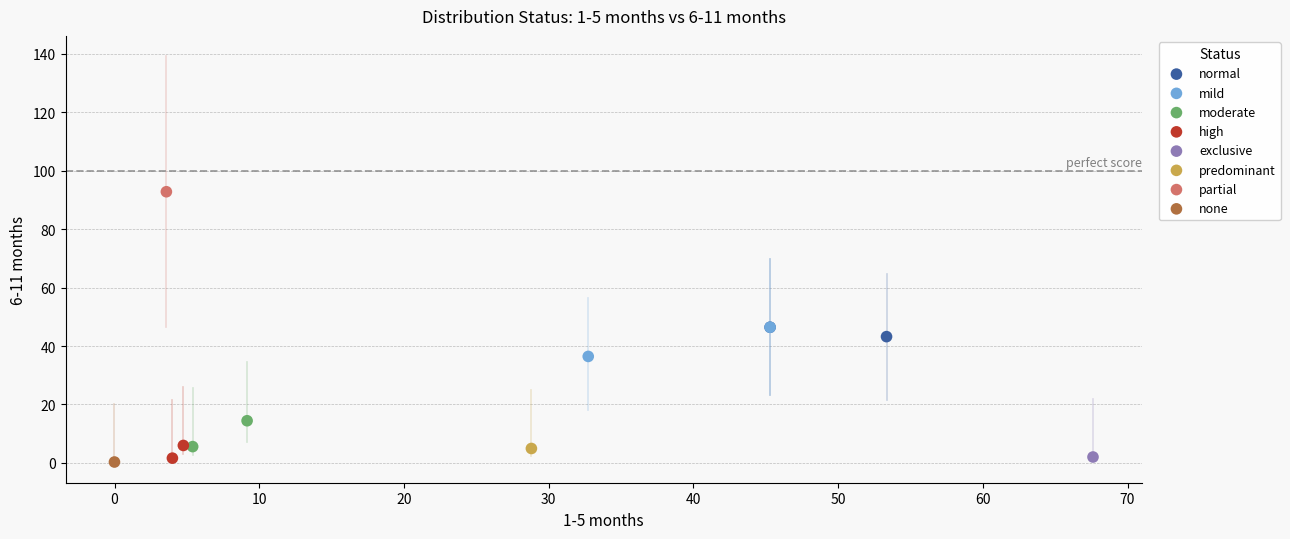

What are all the series names shown in the legend?

normal, mild, moderate, high, exclusive, predominant, partial, none